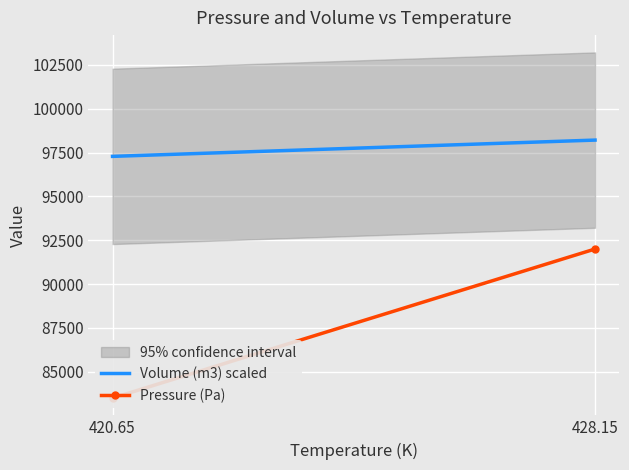

What are all the series names shown in the legend?

Volume (m3) scaled, Pressure (Pa)